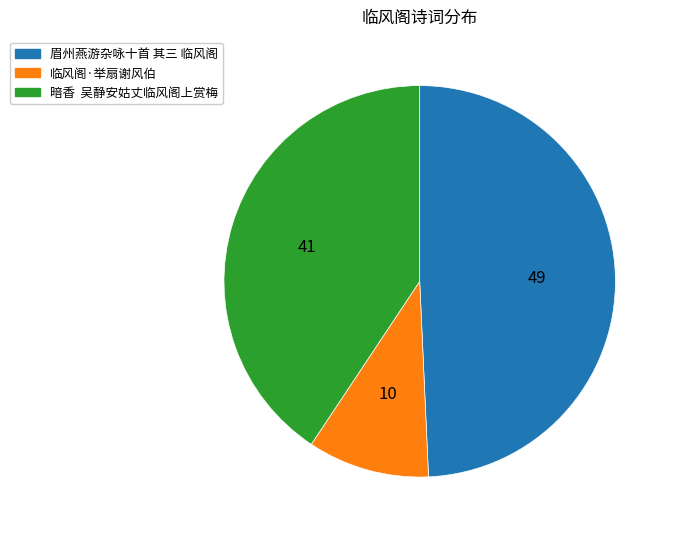

Is it true that 眉州燕游杂咏十首 其三 临风阁 is 49% of the pie?

True